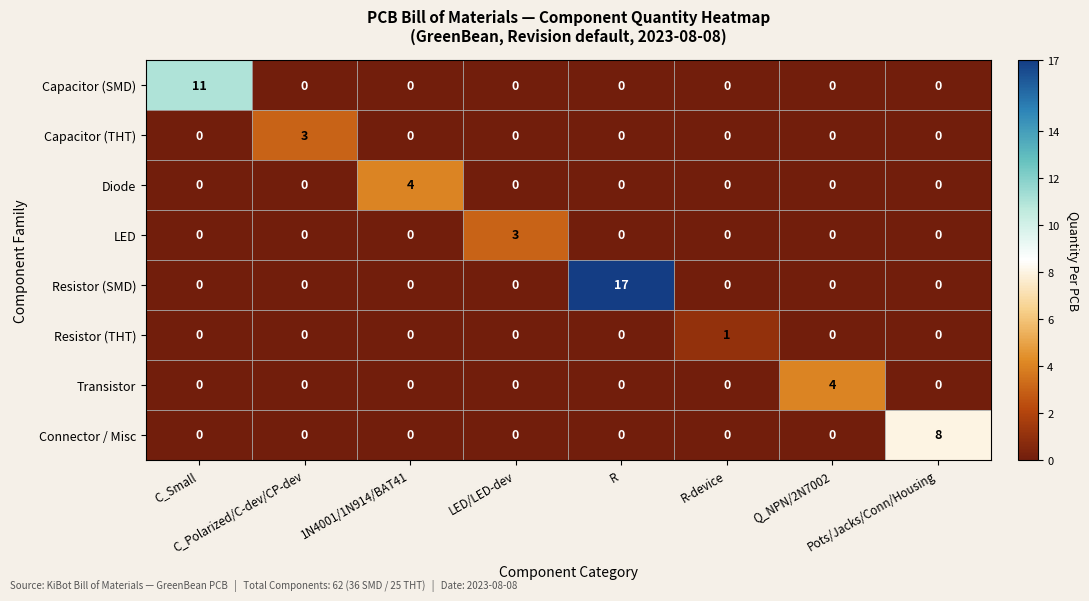

How many Capacitor (THT) values are between 0 and 1?

7